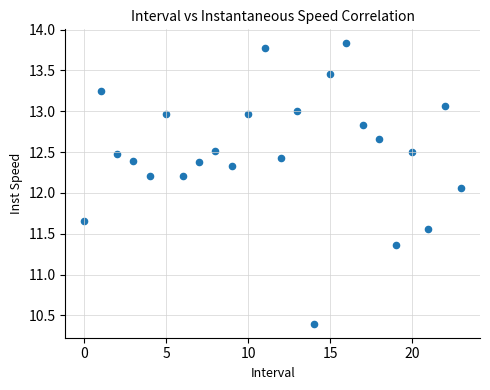

What is the range of Y values (max minus min)?

3.4